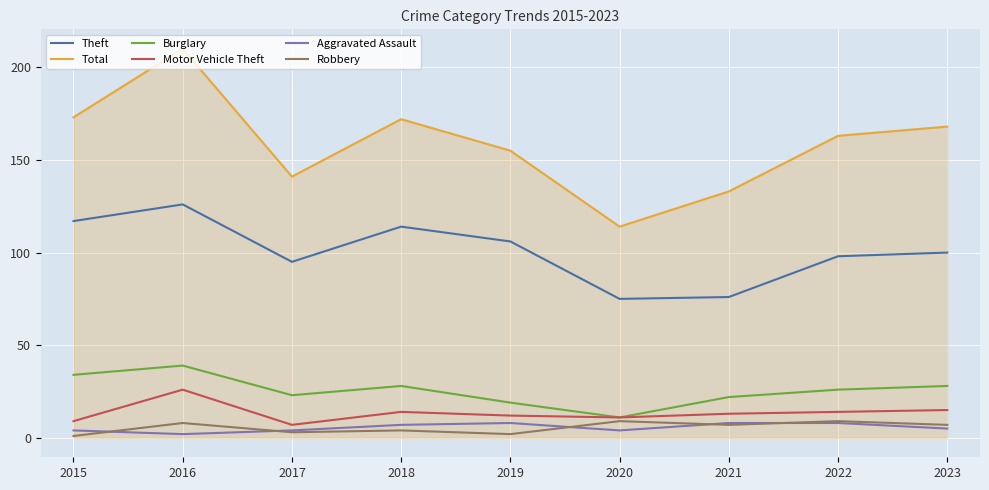

At which category is the sum across all series the highest?

2016